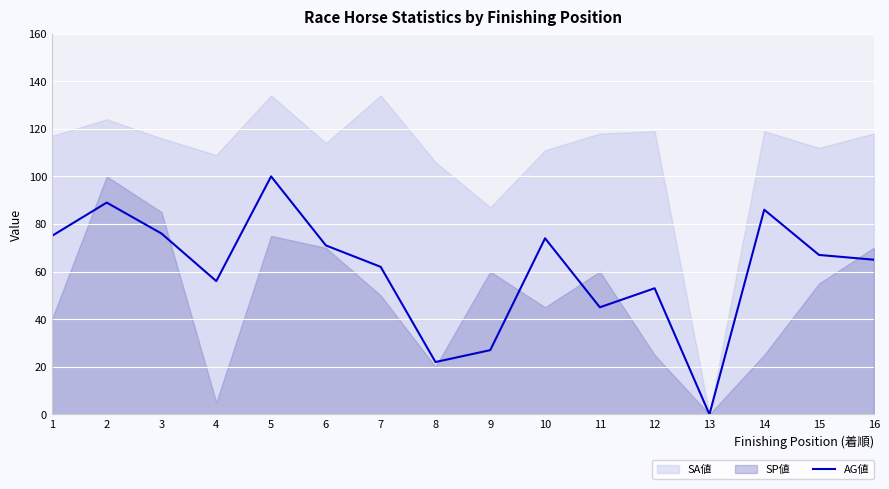

What is the average value?

60